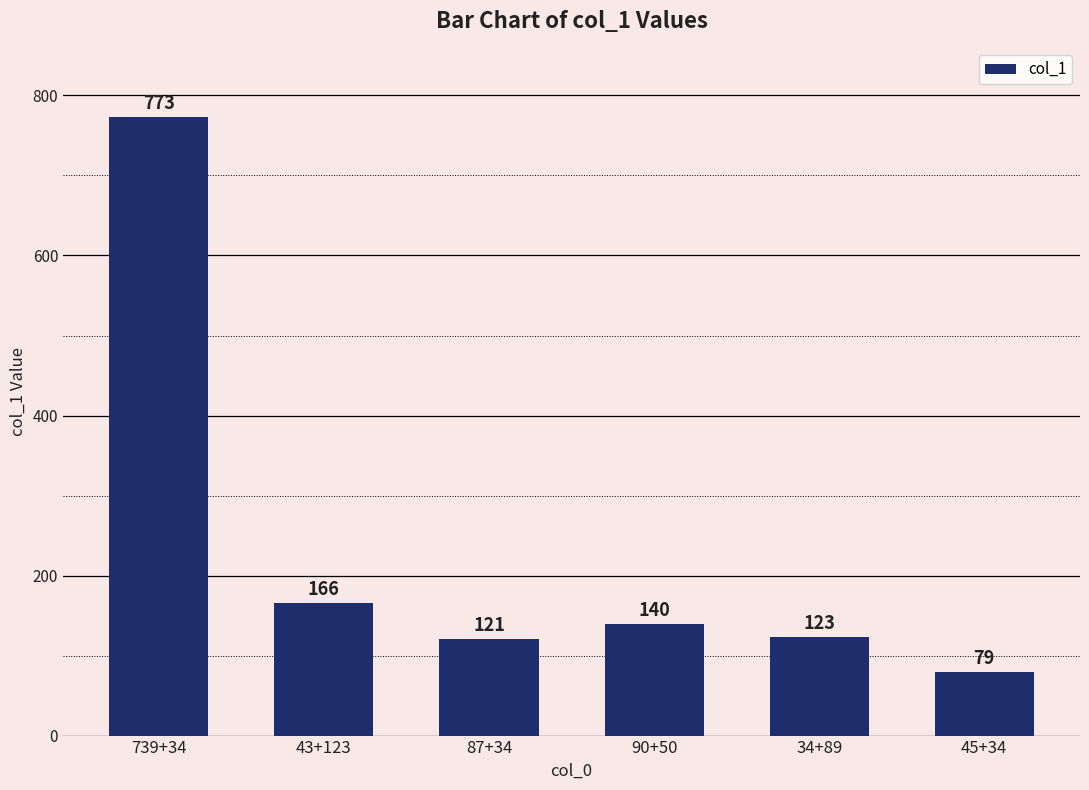

What is the change in value from 43+123 to 34+89?

-43